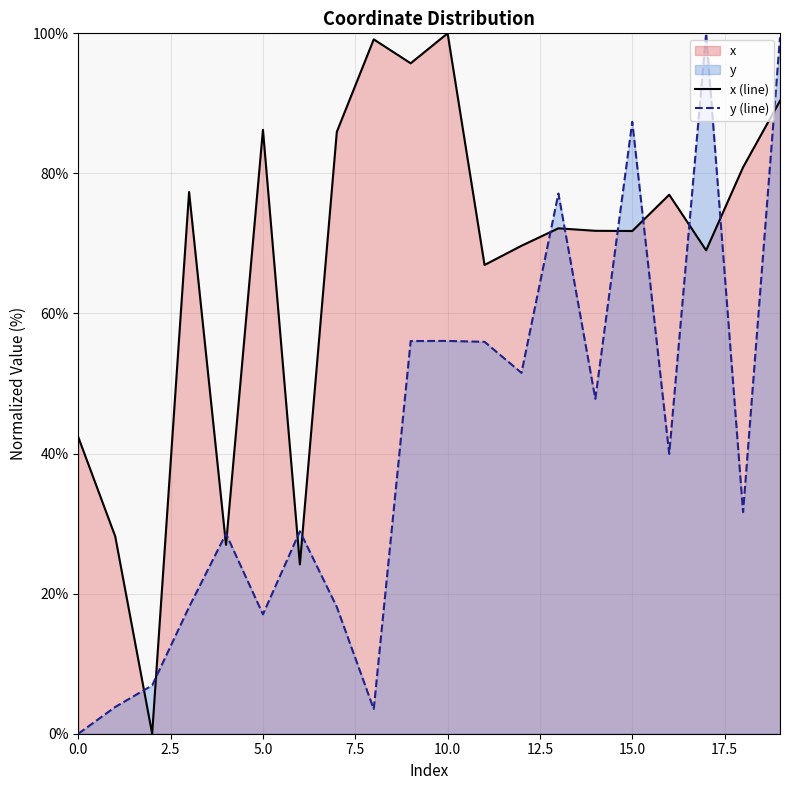

After their last crossing, which series has the higher values: y (line) or x (line)?

y (line)